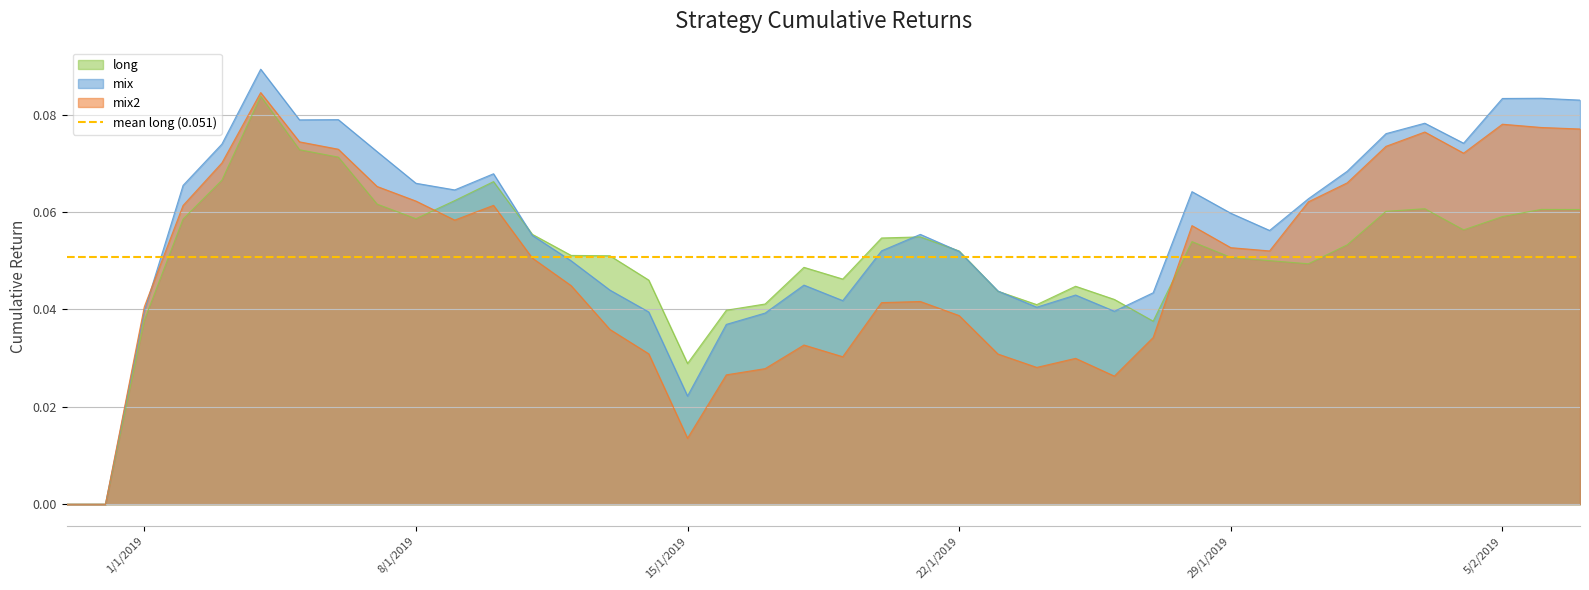

List the series in order of their overall mean, highest first.

mix, long, mix2